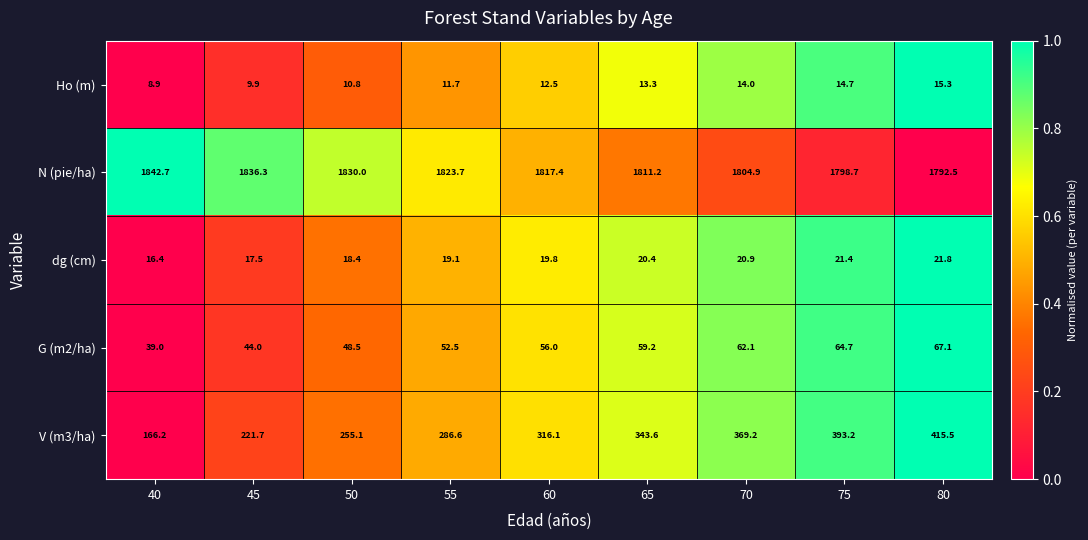

How many data points does each series have?

9